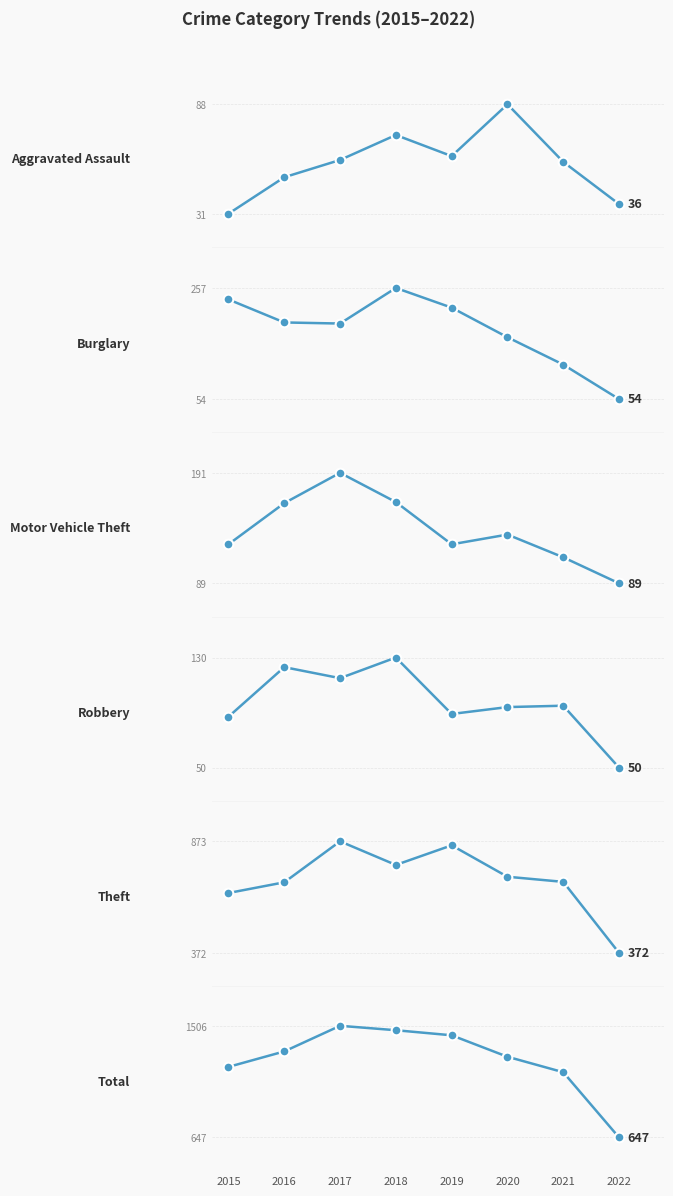

How many distinct data groups are displayed?

6